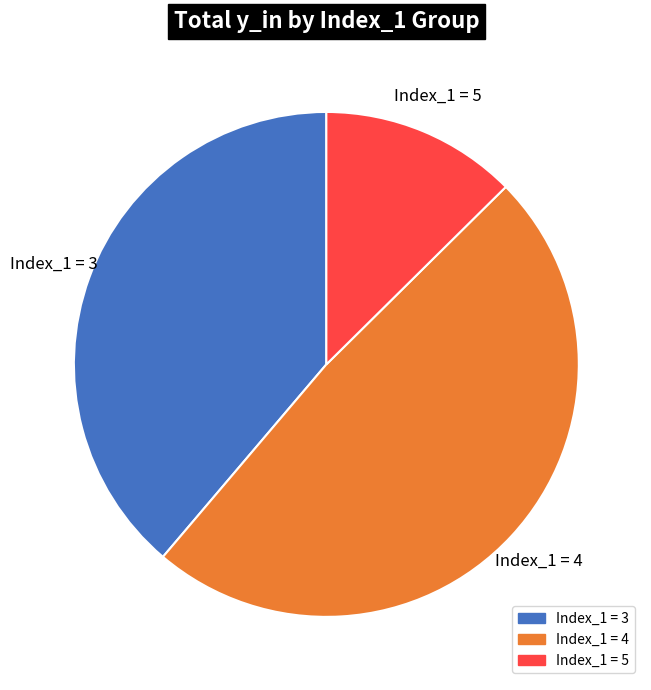

Does any single category account for the majority?

No